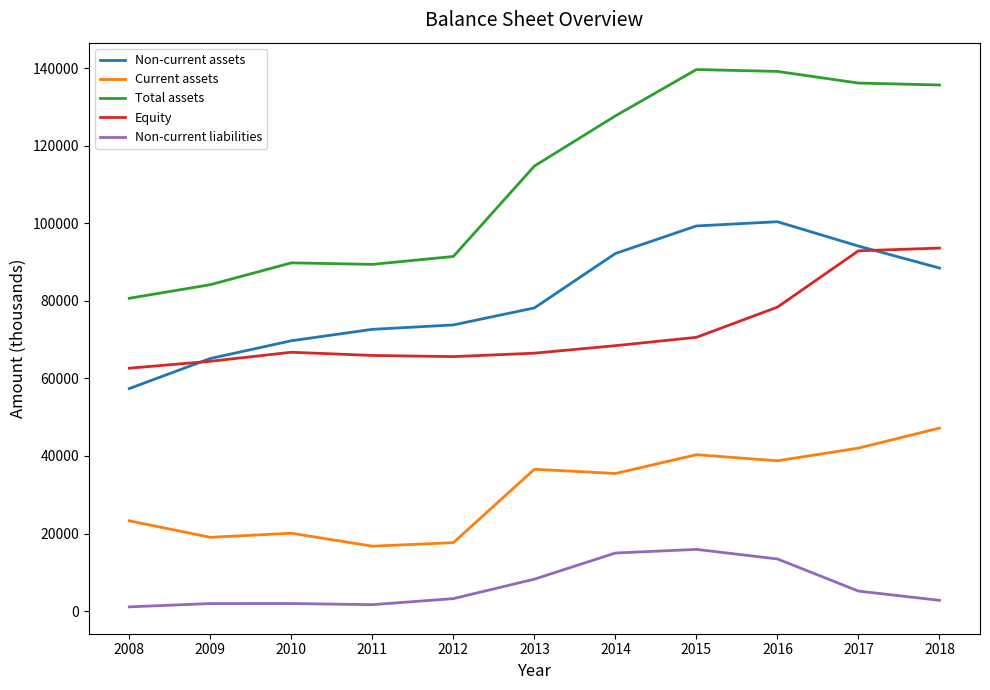

Rank the series by their maximum value, from highest to lowest.

Total assets, Non-current assets, Equity, Current assets, Non-current liabilities